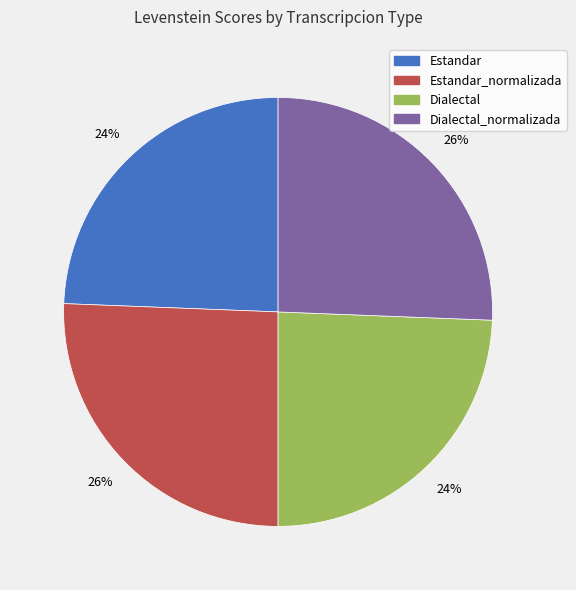

To the nearest percent, what is the average slice percentage?

25%